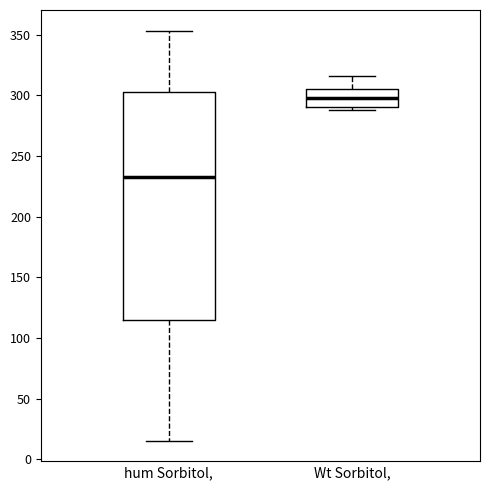

Reading left to right, read every box against the y-axis: the position of its median line, the range the box covers, and the ends of its whiskers. The values are not printed on the chart, so give them approximately, as read against the axis.

hum Sorbitol,: median 235, box 115 to 305, whiskers 15 to 355
Wt Sorbitol,: median 300, box 290 to 305, whiskers 290 (just below the box's lower edge) to 315